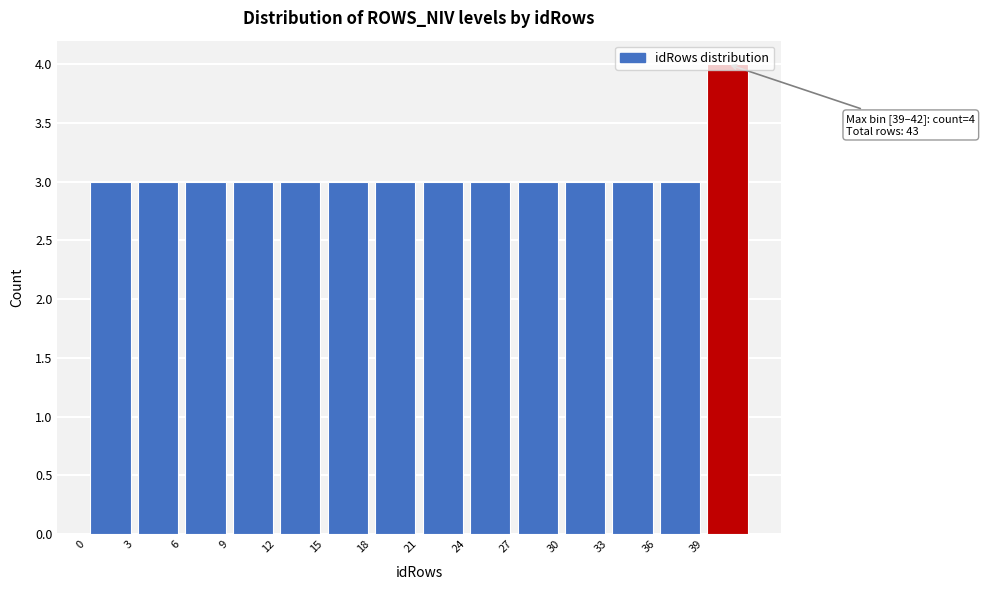

Which range on the x-axis has the tallest bar?

39 to 42